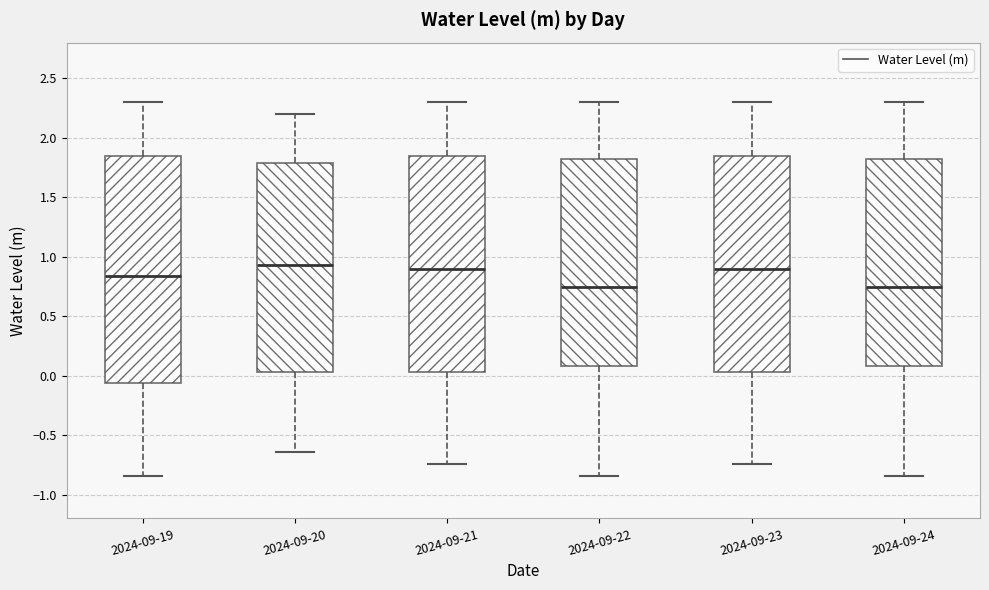

Where is the lower edge of the box for 2024-09-19 on the y-axis? The values are not printed on the chart, so give them approximately, as read against the axis.

-0.05